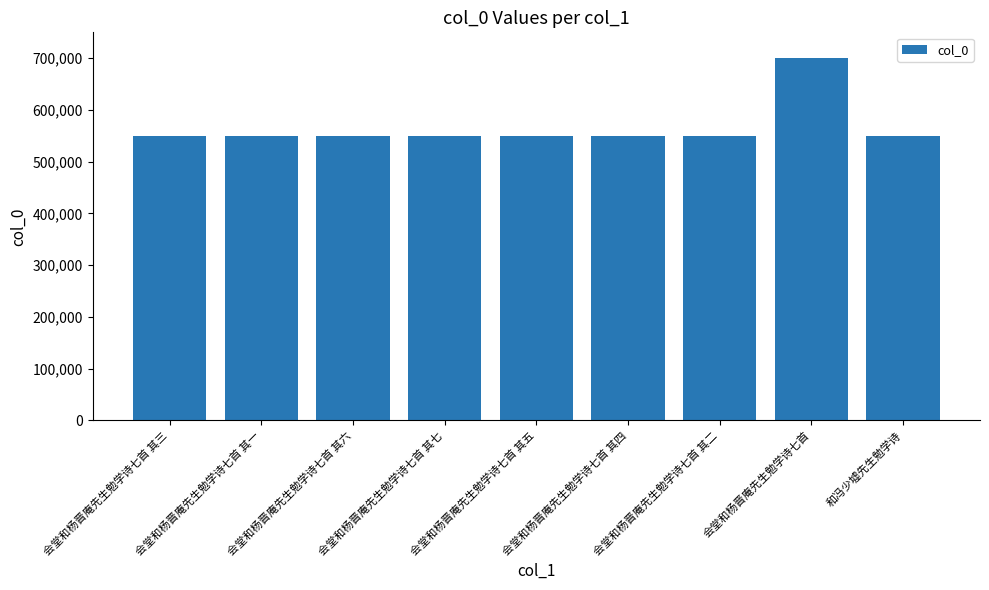

At which category does the chart reach its peak across all series?

会堂和杨晋庵先生勉学诗七首